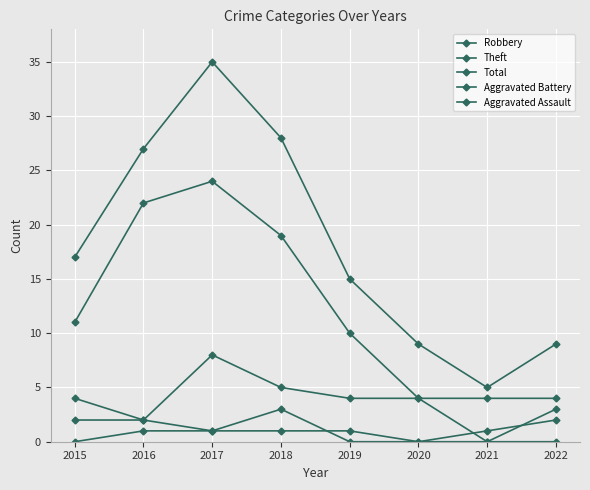

How many lines are shown in the chart?

5